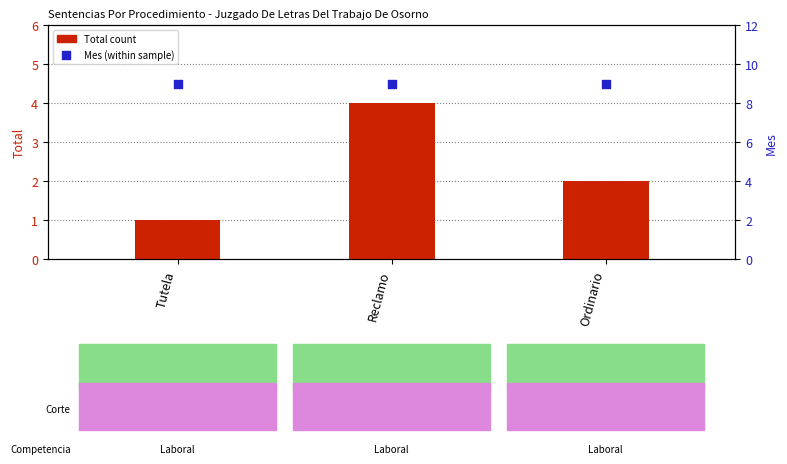

What is the total value across all series at Tutela?

10